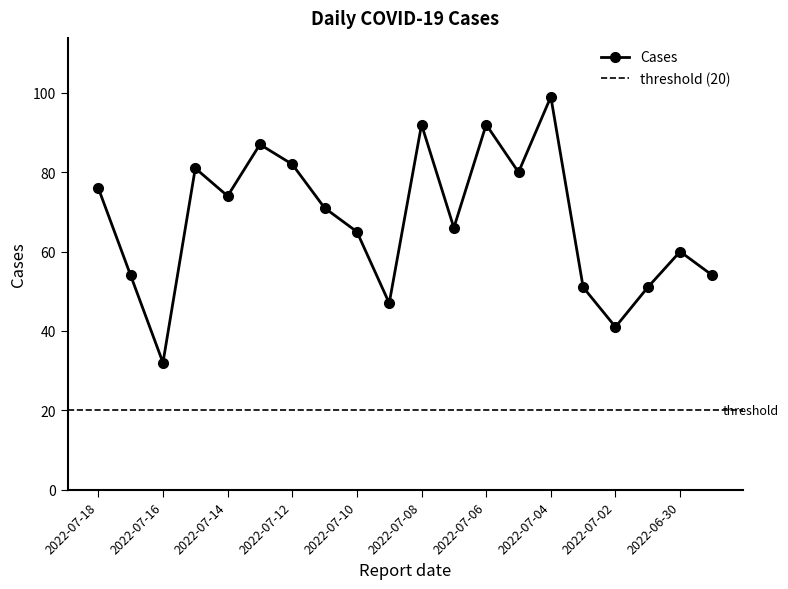

Which category has the highest value across all series?

2022-07-04